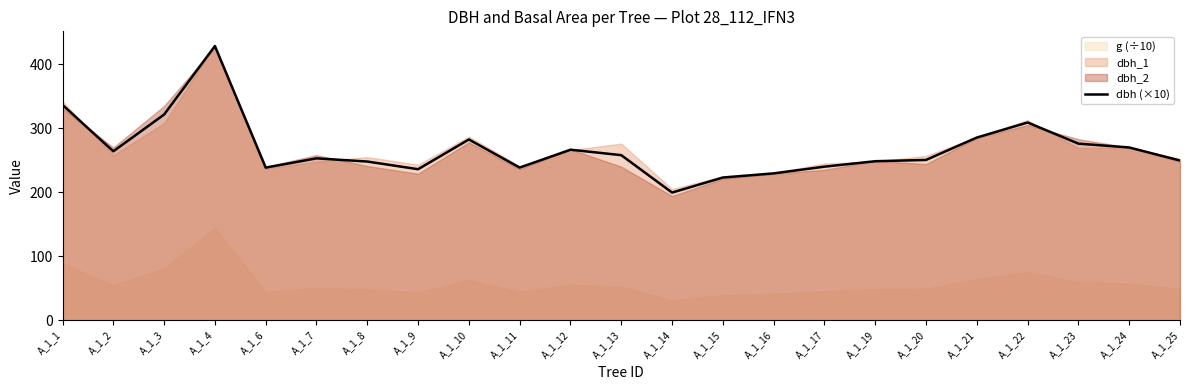

At which category does the chart reach its minimum across all series?

A_1_14